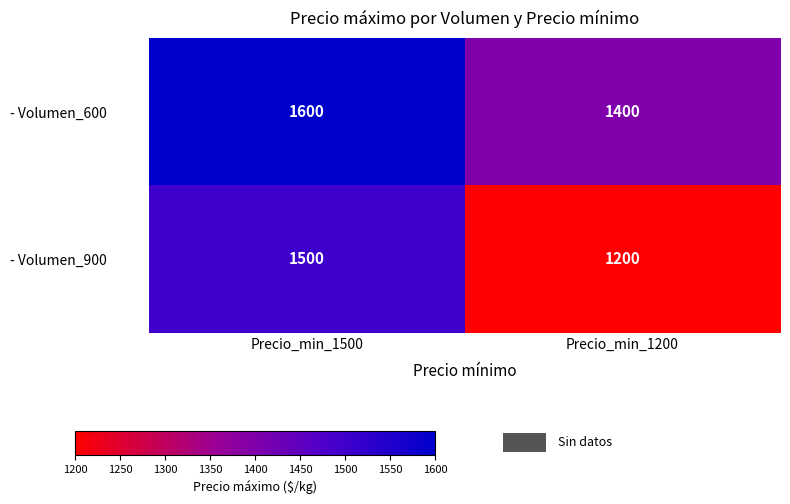

Between Precio_min_1500 and Precio_min_1200, which series saw the biggest shift?

- Volumen_900